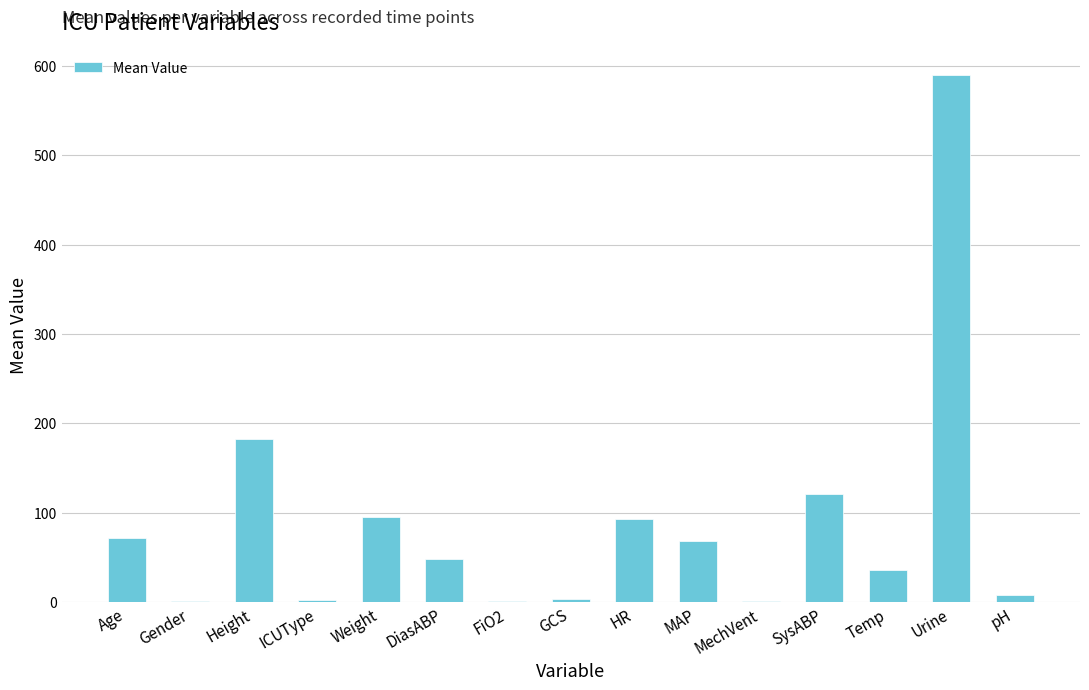

Count the number of data series in this chart.

1